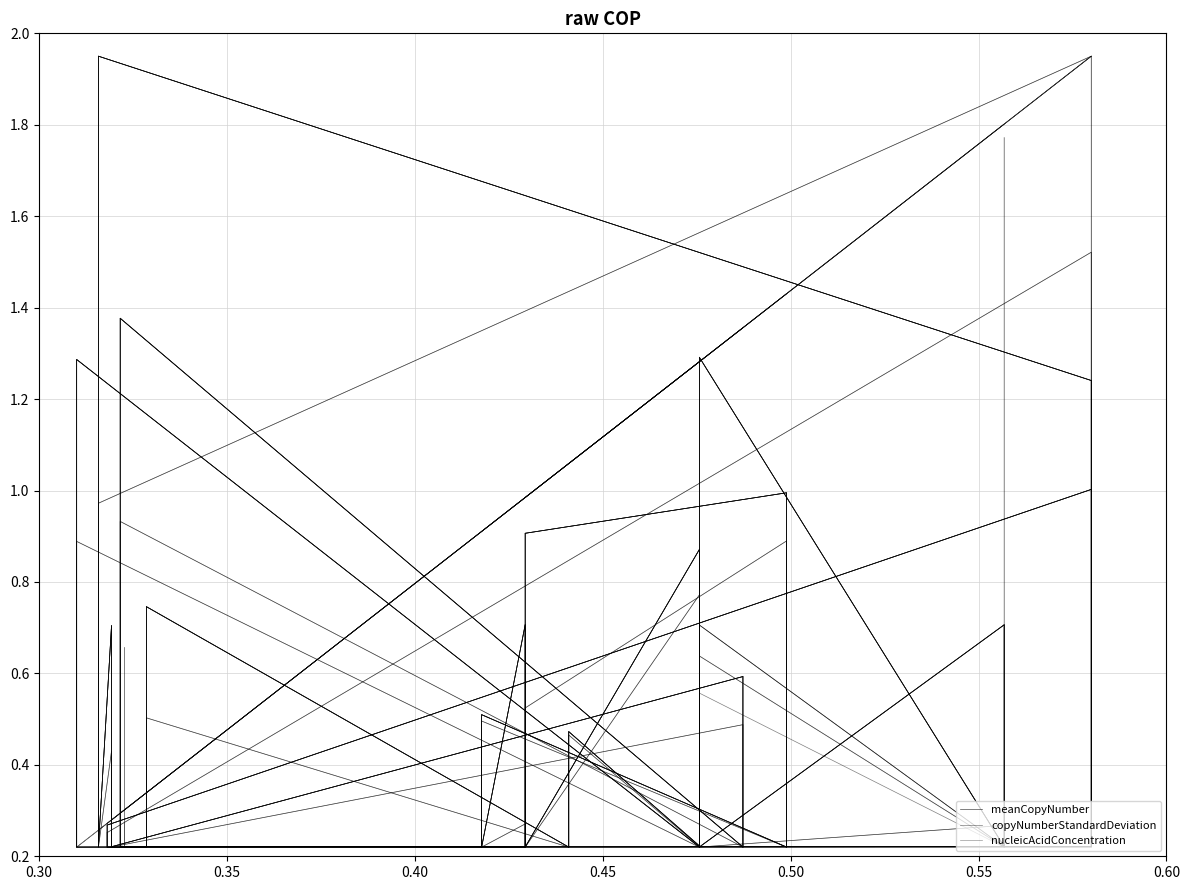

Is it true that nucleicAcidConcentration equals 0.1 at 0.30?

False